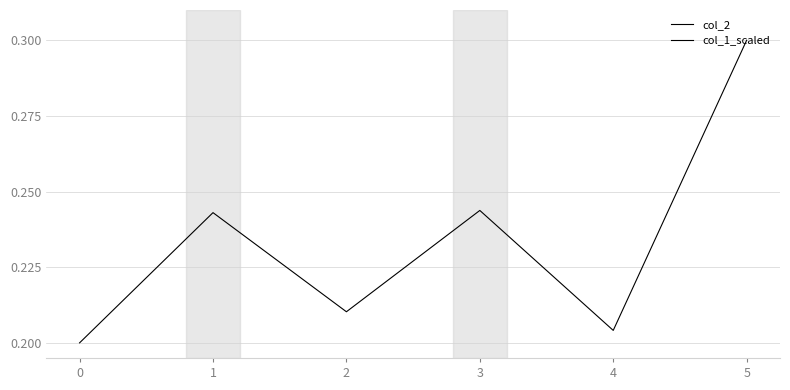

List the series in order of their overall mean, highest first.

col_1_scaled, col_2